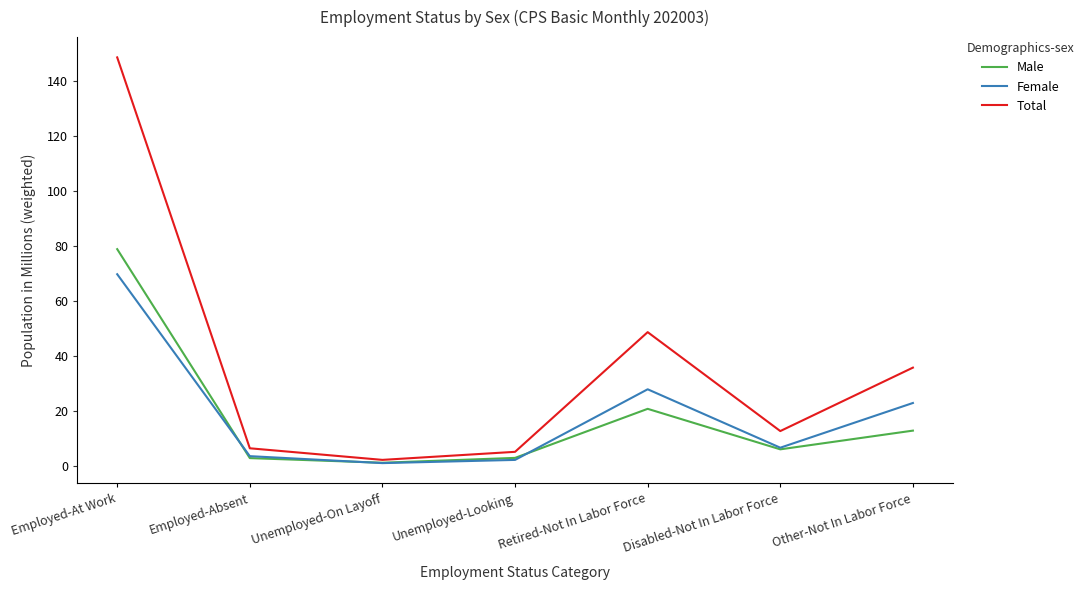

True or false: Total has a value of 50.6 at Other-Not In Labor Force.

False